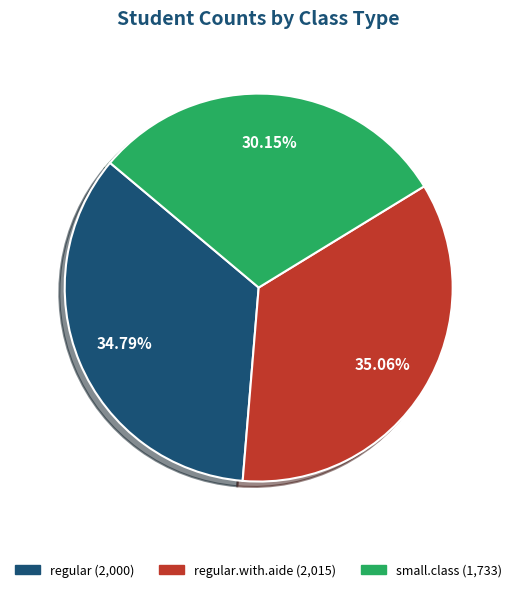

Is there a majority slice in this chart?

No